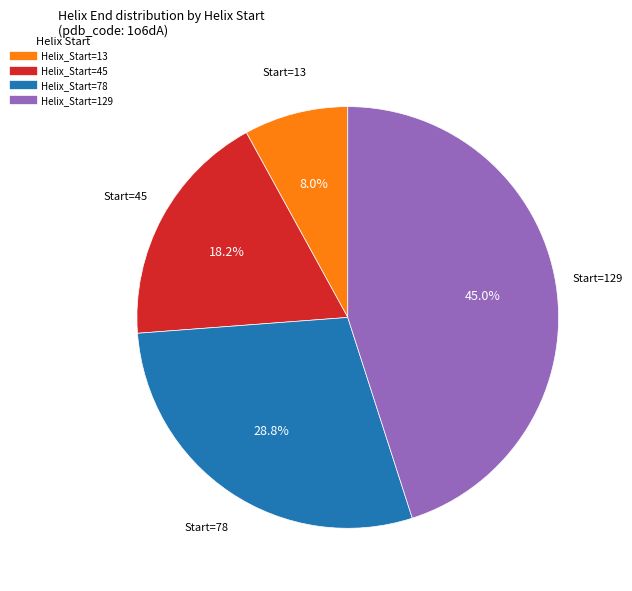

Is there any slice that represents more than half of the pie?

No